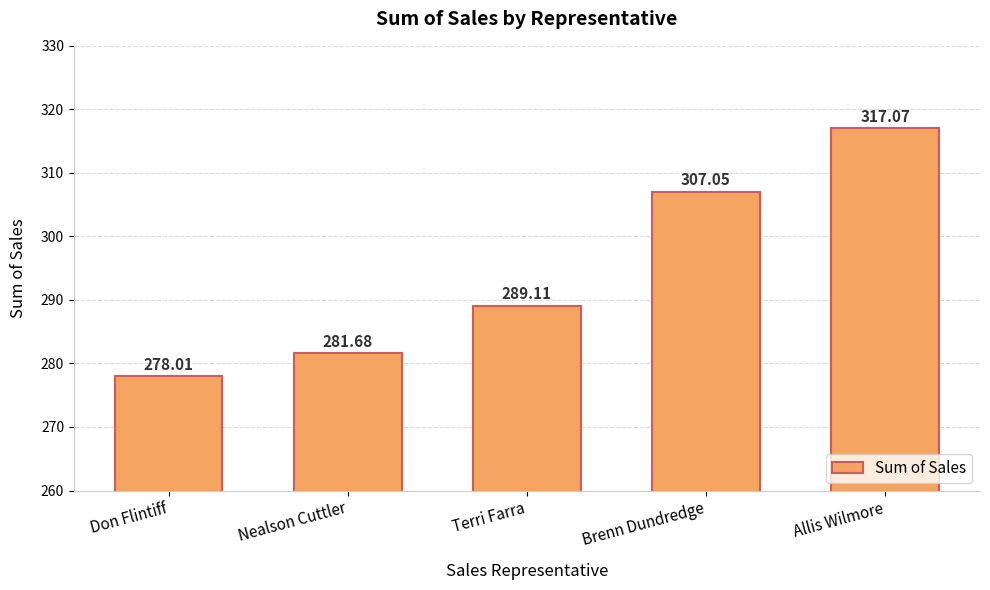

What value does the data have at Brenn Dundredge?

307.0